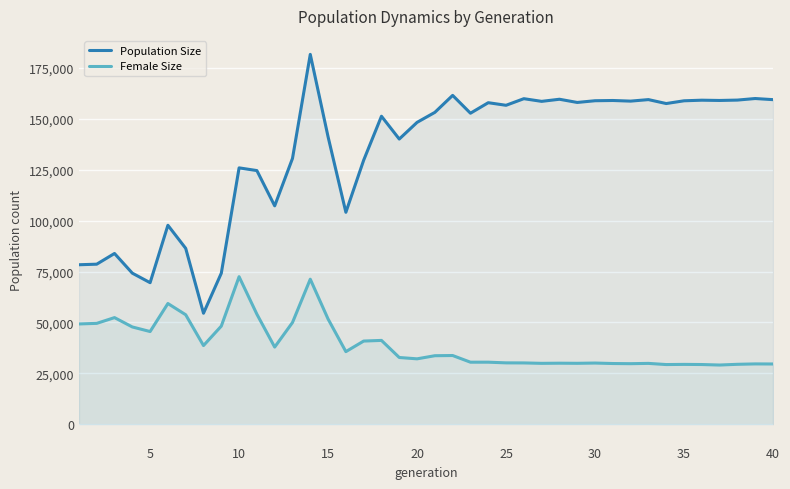

What is the minimum value shown in the chart?

29038